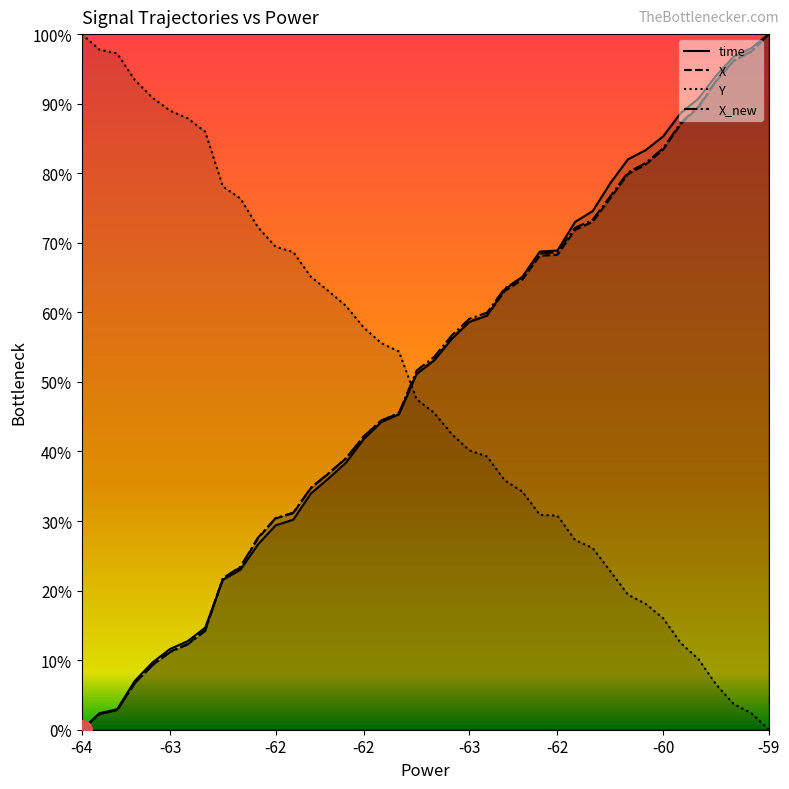

What is the sum of all X values?

2007.8